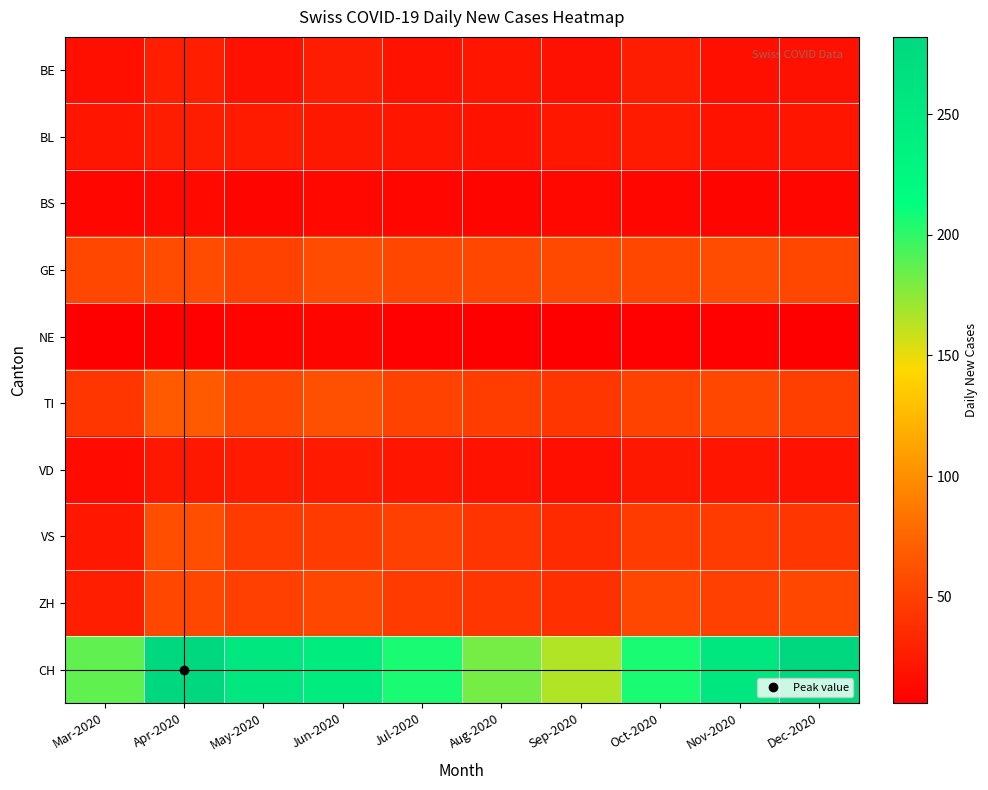

Which series has the largest range (max minus min)?

CH